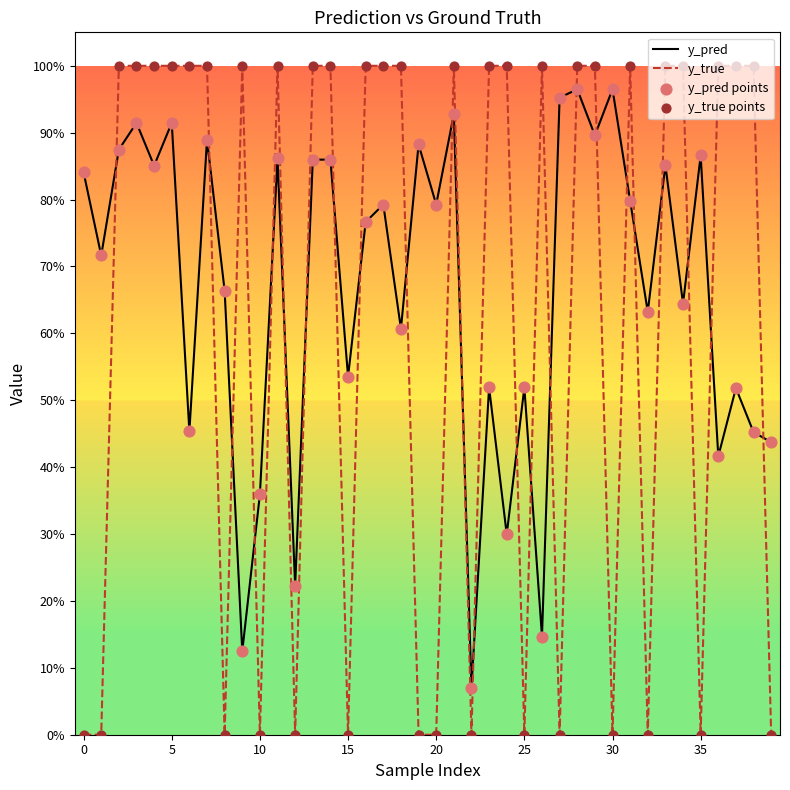

Which series has the largest total across all categories?

y_pred